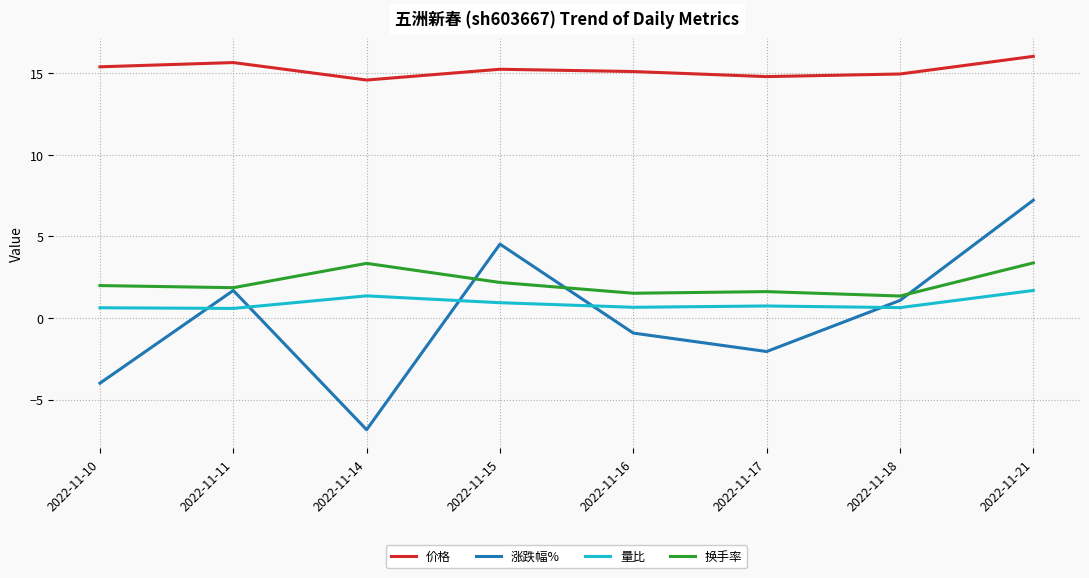

What is the spread (max minus min) of values at 2022-11-16?

16.0